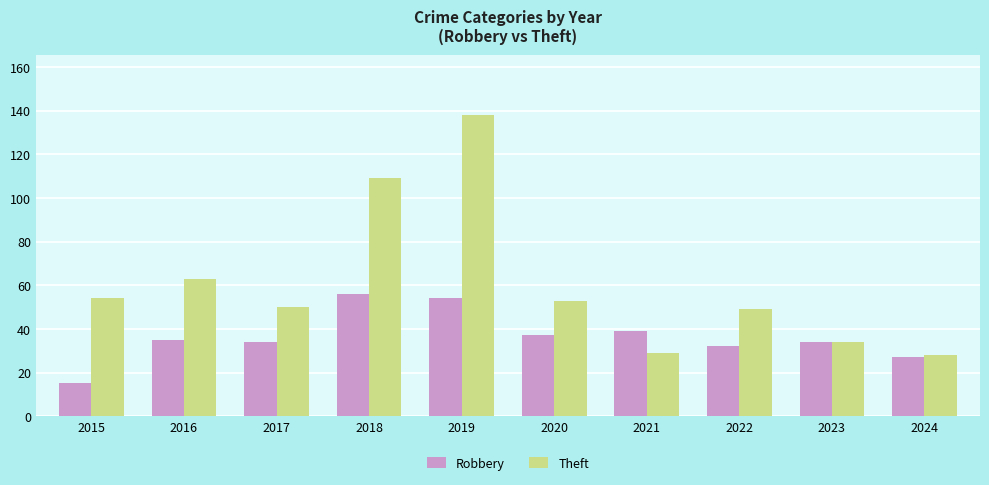

What is the difference between the maximum and minimum values in the Theft series?

110